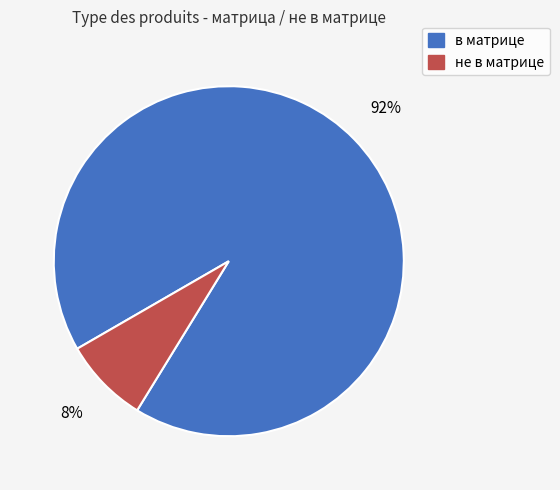

To the nearest percent, what is the combined percentage of в матрице and не в матрице?

100%